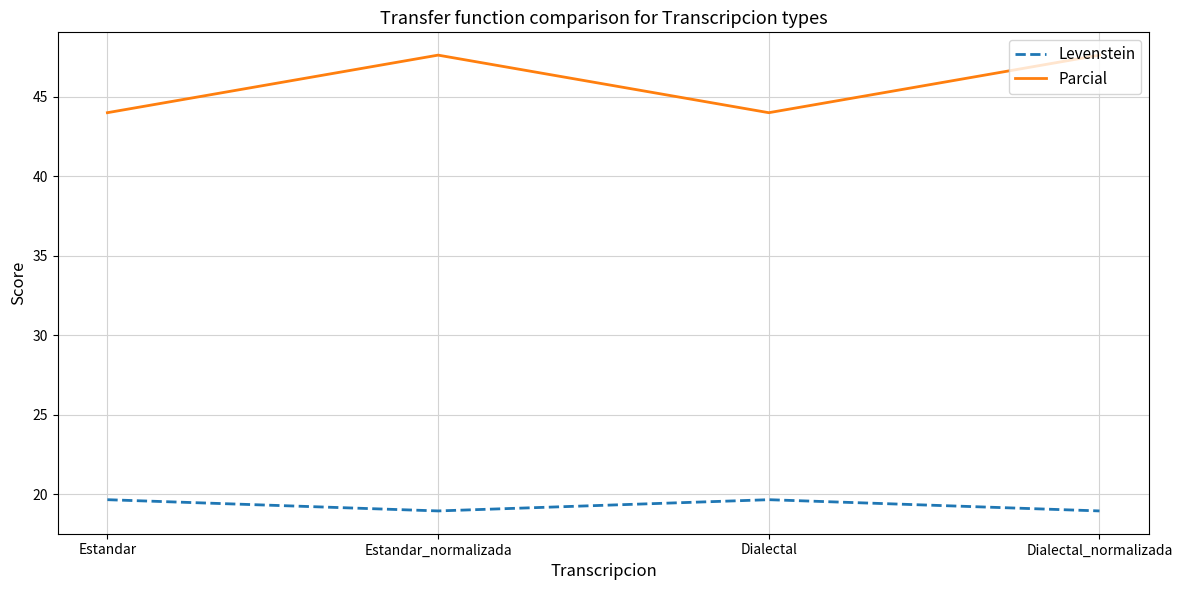

At which category does Parcial reach its first local valley?

Dialectal